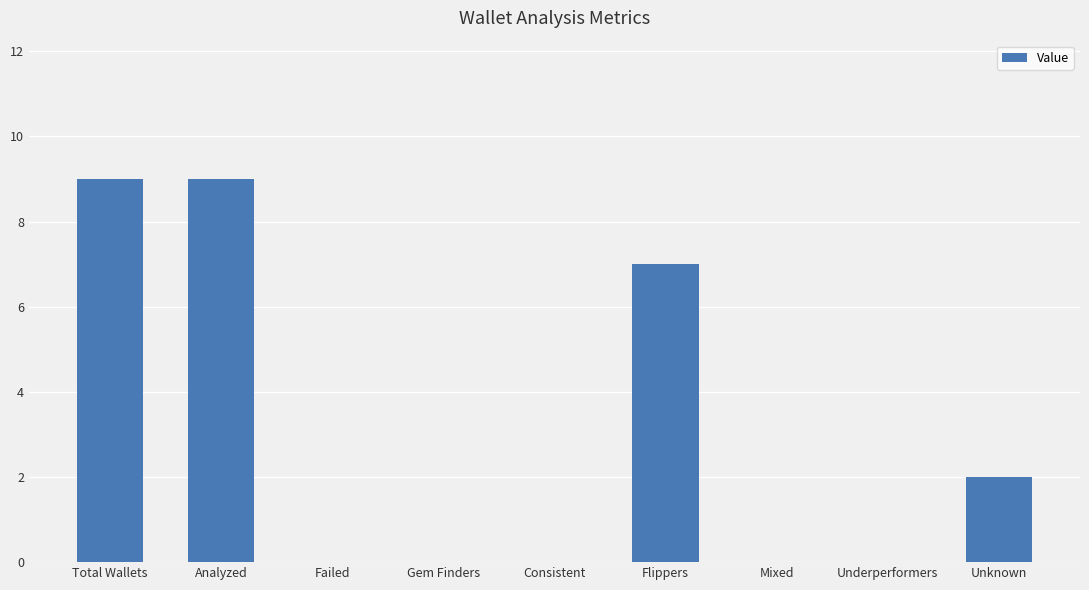

True or false: the data shows 3 at Underperformers.

False